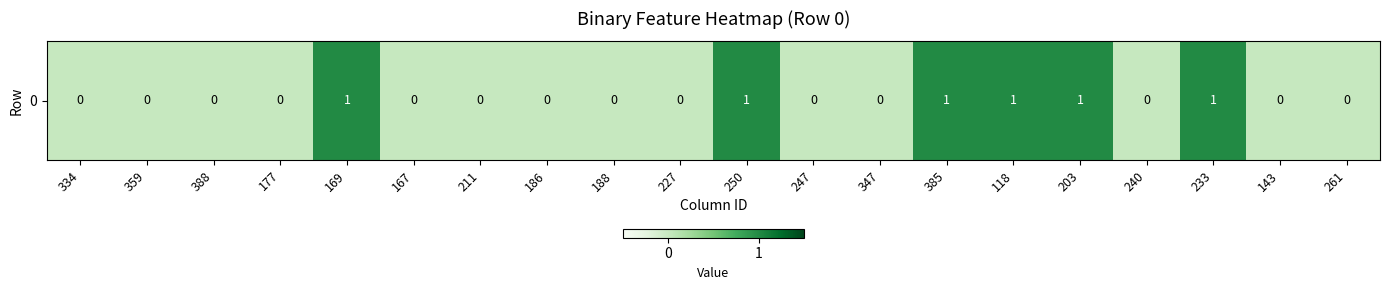

The chart shows a value of 0 at 188. True or false?

True